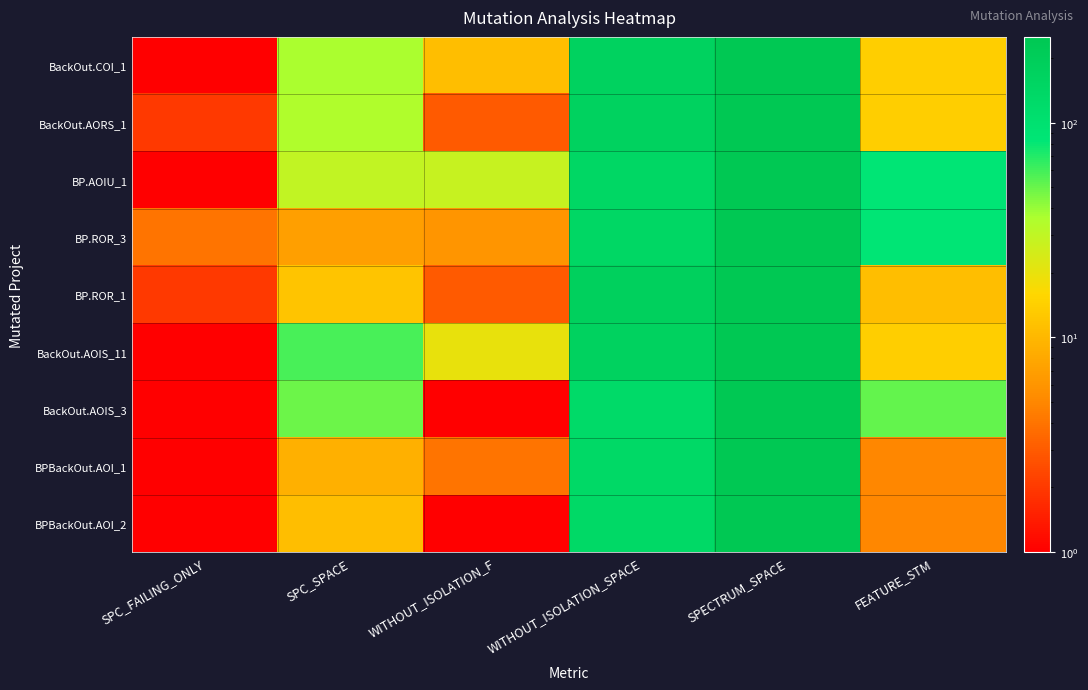

Between WITHOUT_ISOLATION_F and SPECTRUM_SPACE, which is larger?

SPECTRUM_SPACE